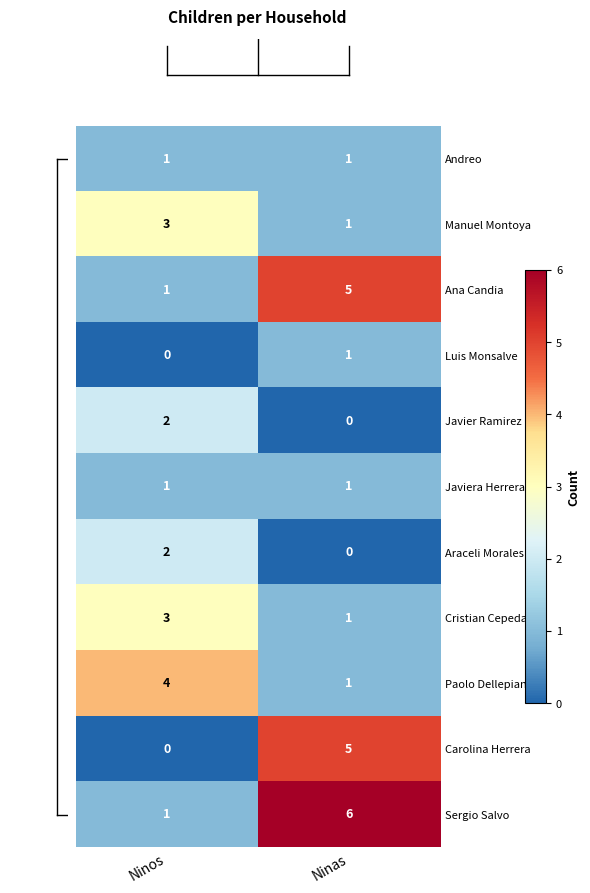

What is the total value across all series at Ninos?

18